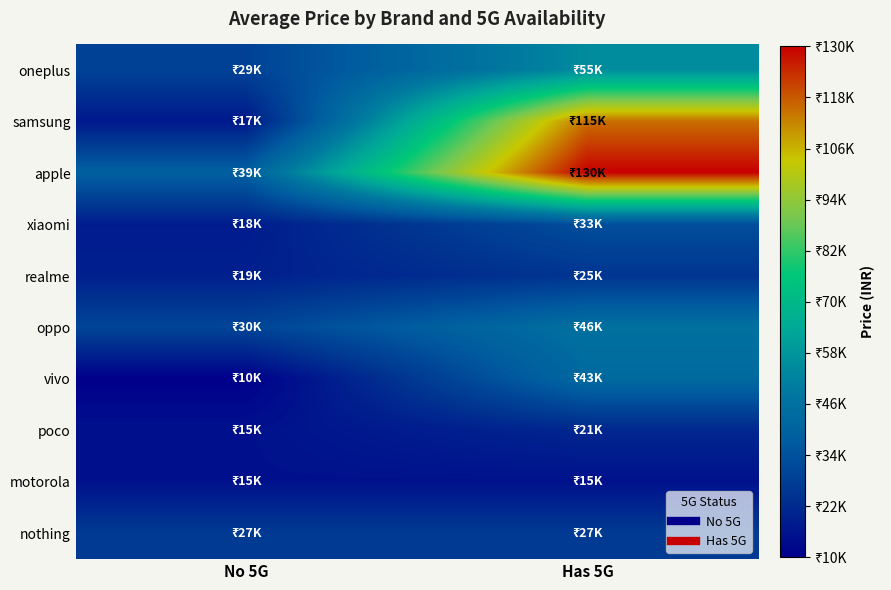

Reading right to left, what are all the values shown in this chart?

oneplus: Has 5G=54999	No 5G=28999
samsung: Has 5G=114990	No 5G=16999
apple: Has 5G=129990	No 5G=38999
xiaomi: Has 5G=32999	No 5G=17859
realme: Has 5G=24999	No 5G=18999
oppo: Has 5G=45999	No 5G=29990
vivo: Has 5G=42990	No 5G=9999
poco: Has 5G=20999	No 5G=14999
motorola: Has 5G=14999	No 5G=14999
nothing: Has 5G=26749	No 5G=26749